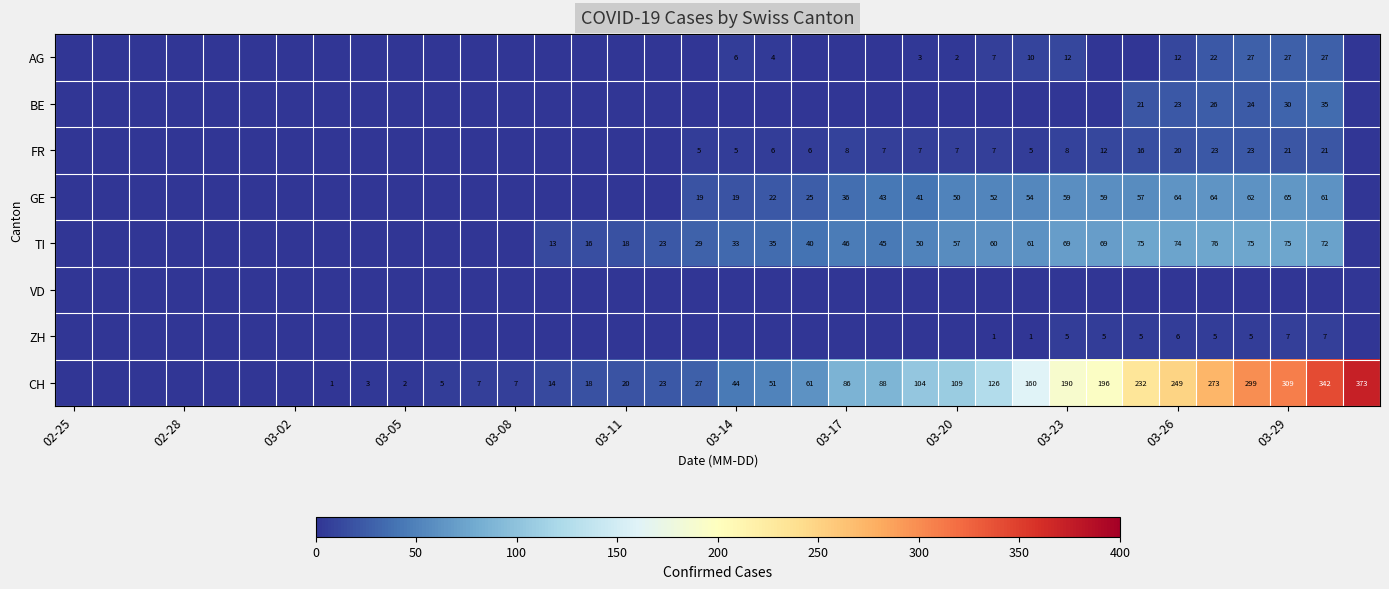

Is it true that FR equals 4 at 03-20?

False